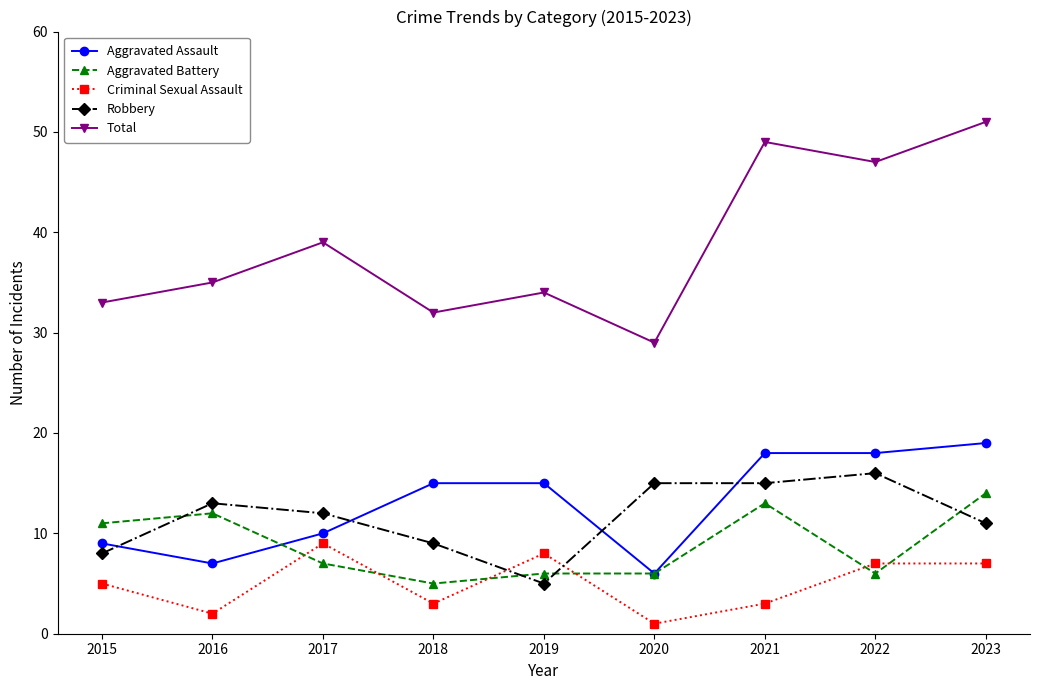

What is the sum of the Aggravated Battery values at 2019 and 2016?

18